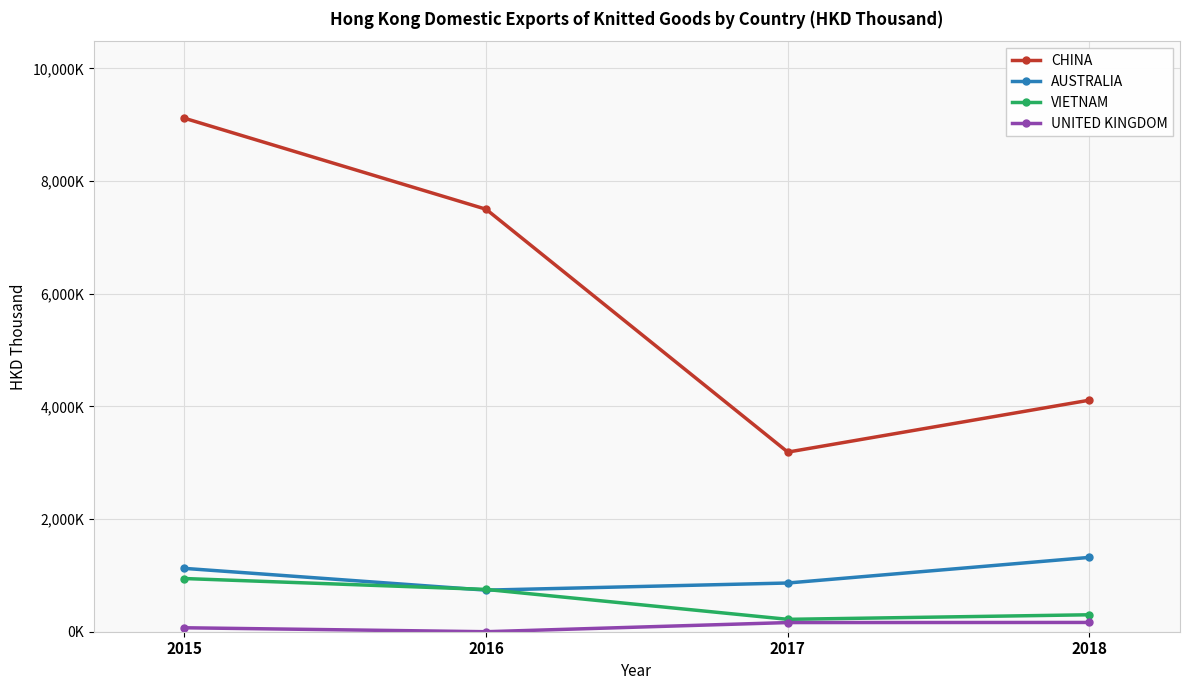

Where does the VIETNAM series first go above 750?

2015